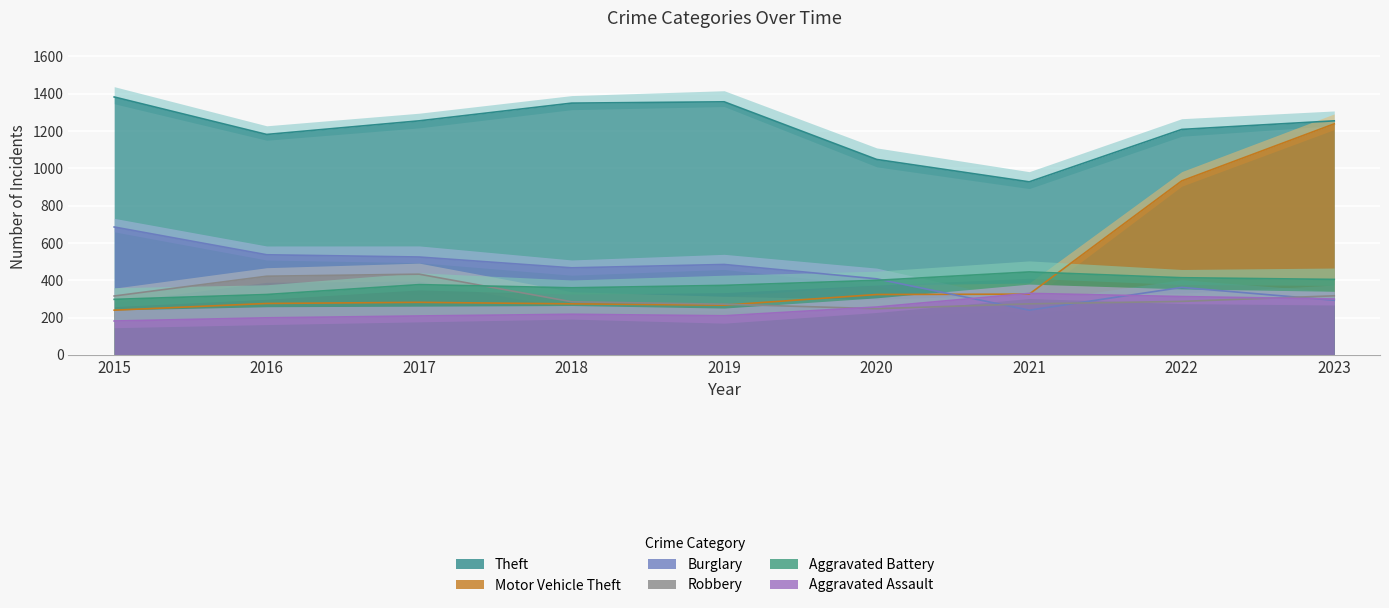

Which series has the largest total across all categories?

Theft